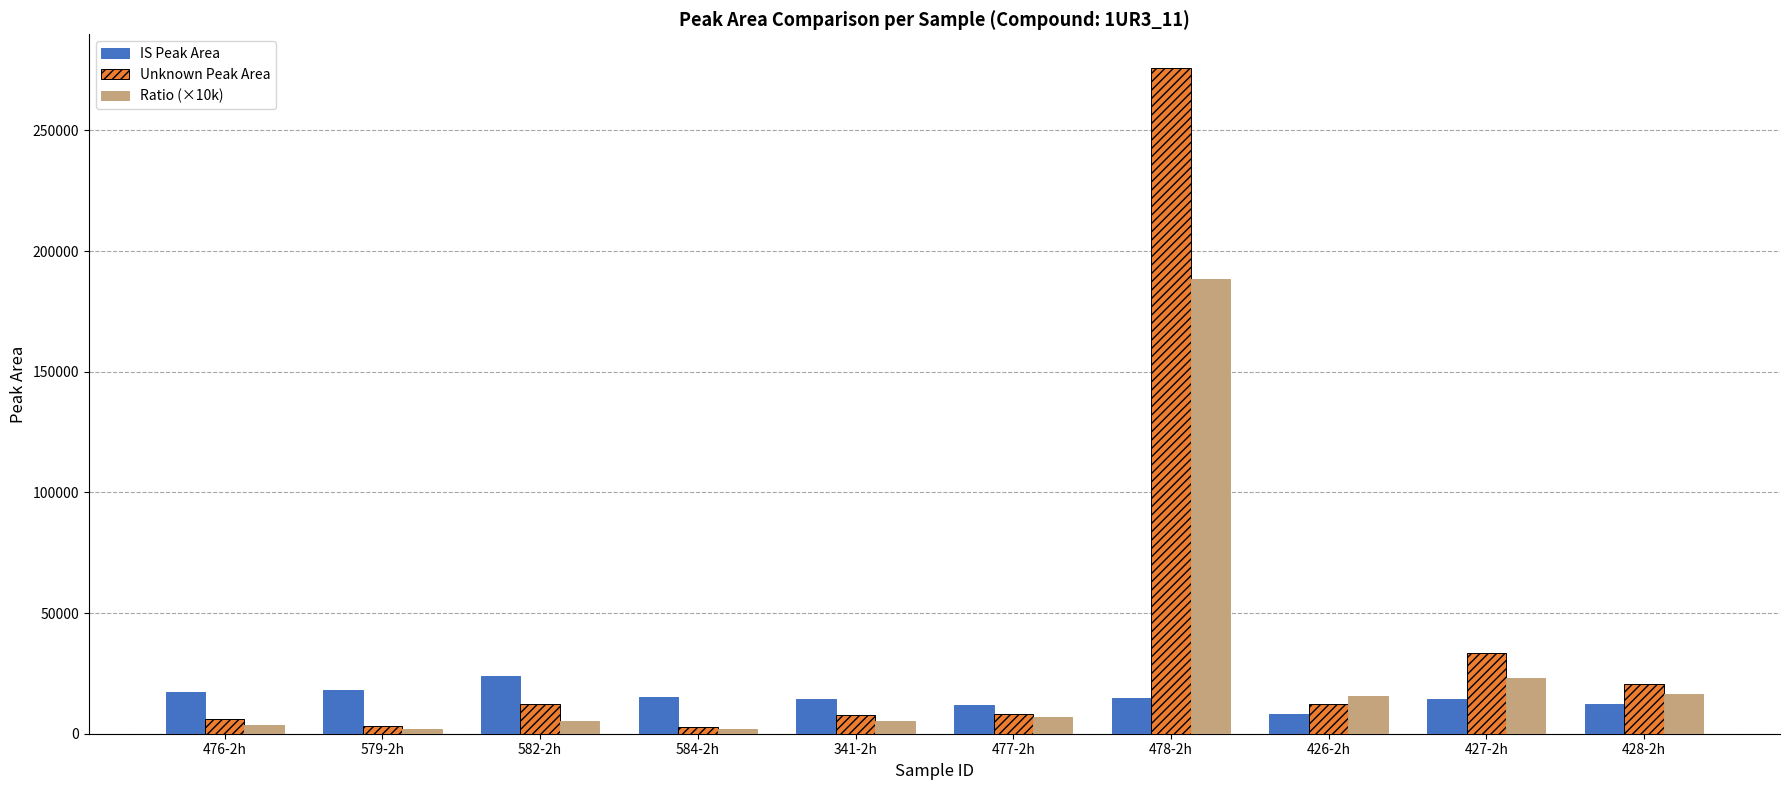

What is the average value of the Ratio (×10k) series?

26771.3